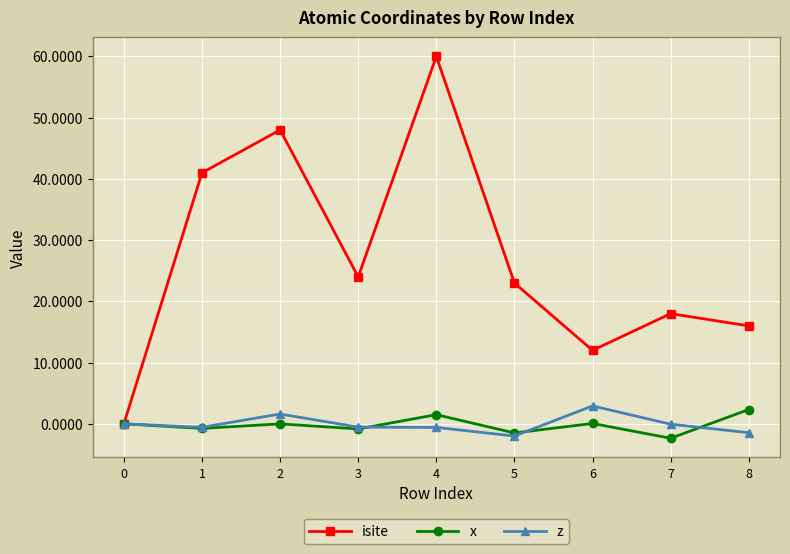

Which series has the widest spread of values?

isite